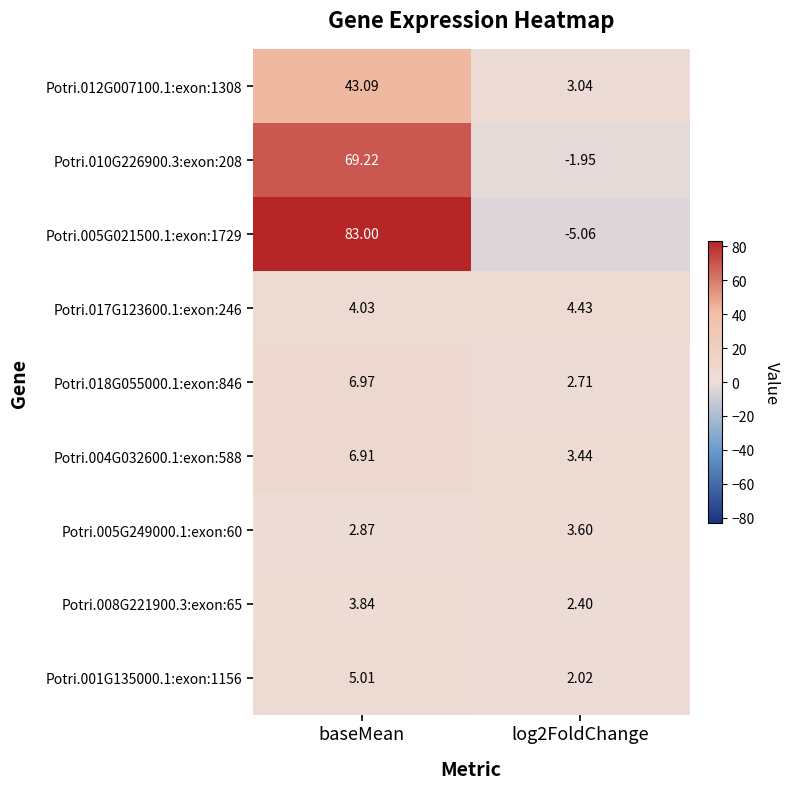

Which category has the highest value in the Potri.005G021500.1:exon:1729 series?

baseMean